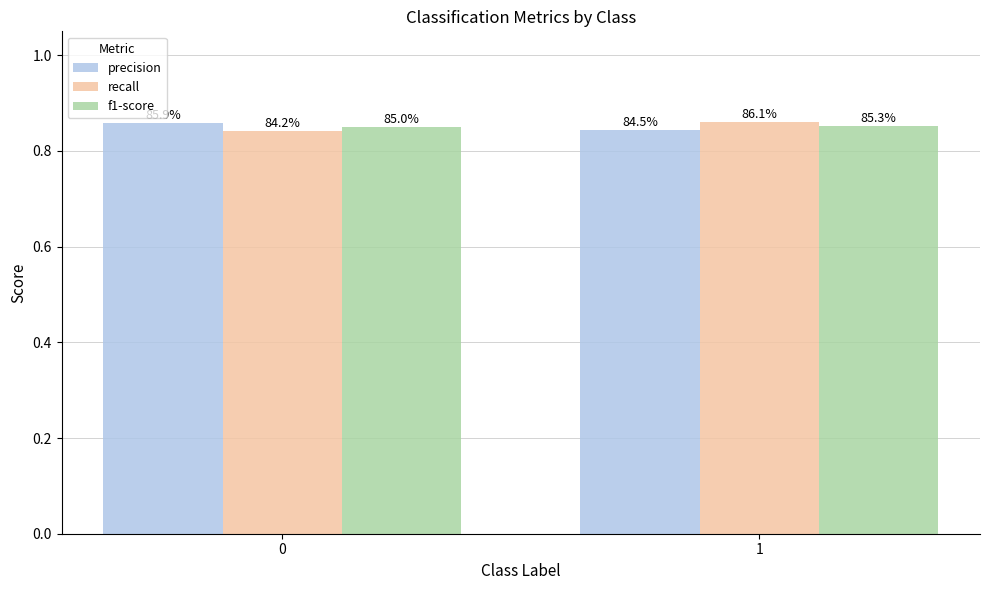

At how many categories does at least one series exceed 0?

2